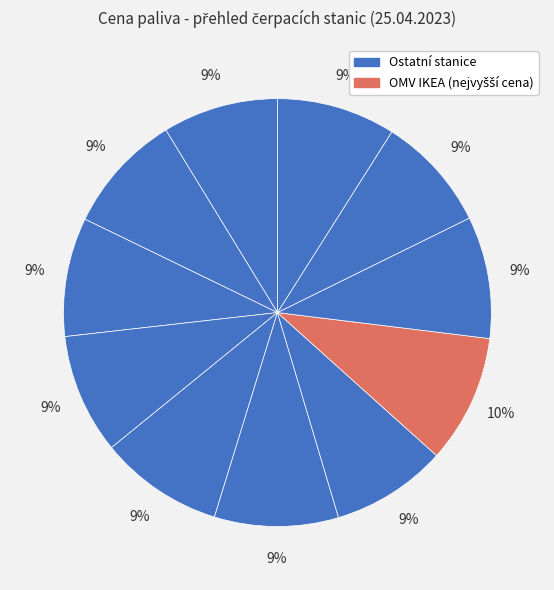

How many segments does this pie chart have?

11